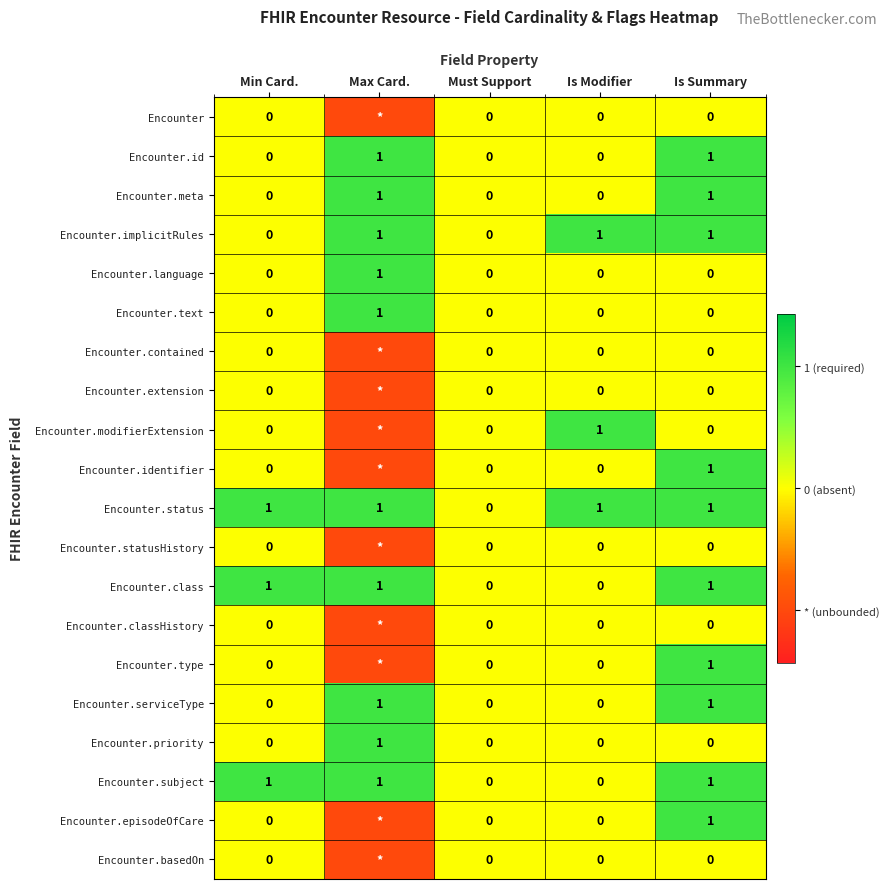

Rank the series at Max Card. from lowest to highest value.

Encounter, Encounter.contained, Encounter.extension, Encounter.modifierExtension, Encounter.identifier, Encounter.statusHistory, Encounter.classHistory, Encounter.type, Encounter.episodeOfCare, Encounter.basedOn, Encounter.id, Encounter.meta, Encounter.implicitRules, Encounter.language, Encounter.text, Encounter.status, Encounter.class, Encounter.serviceType, Encounter.priority, Encounter.subject